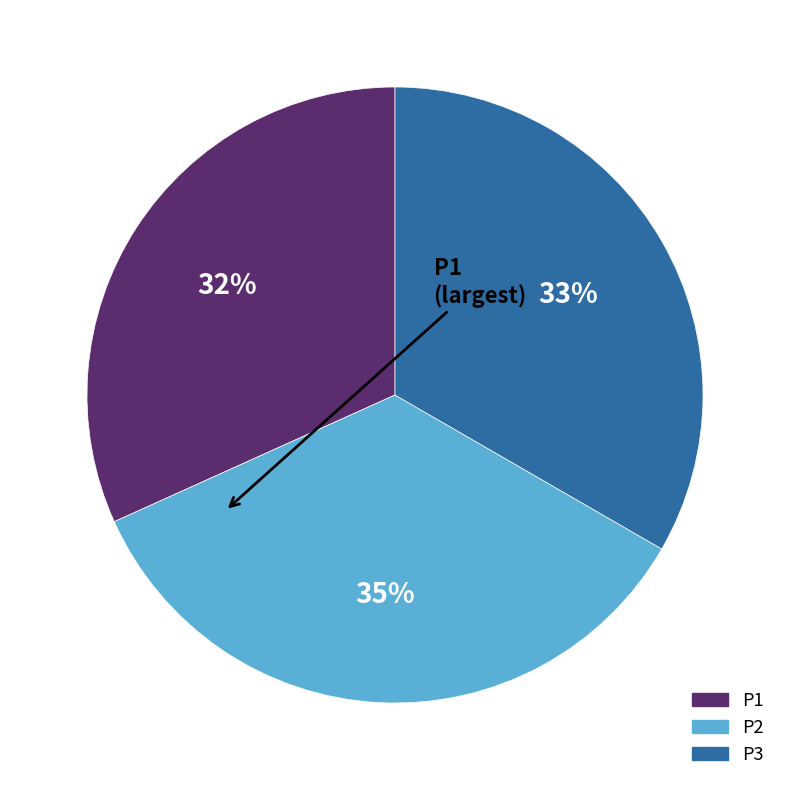

Which category has the smallest portion of the pie?

P1